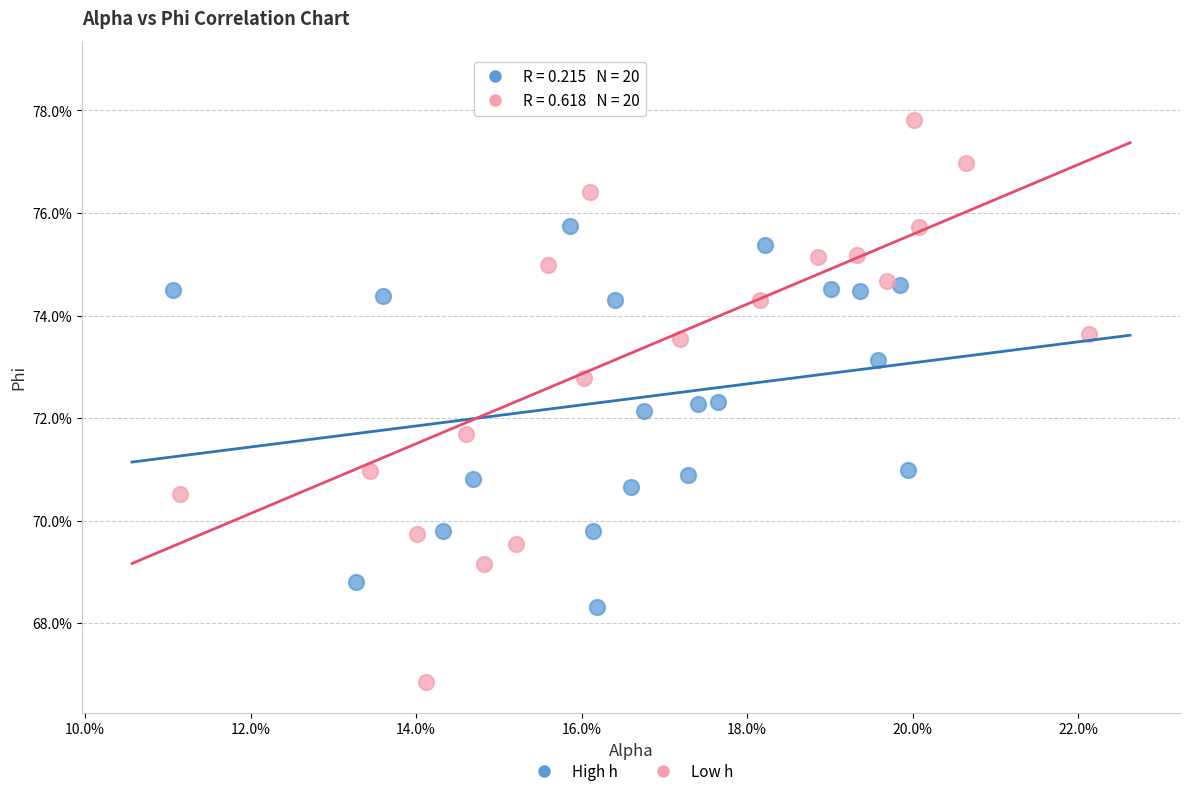

What are all the series names shown in the legend?

High h, Low h